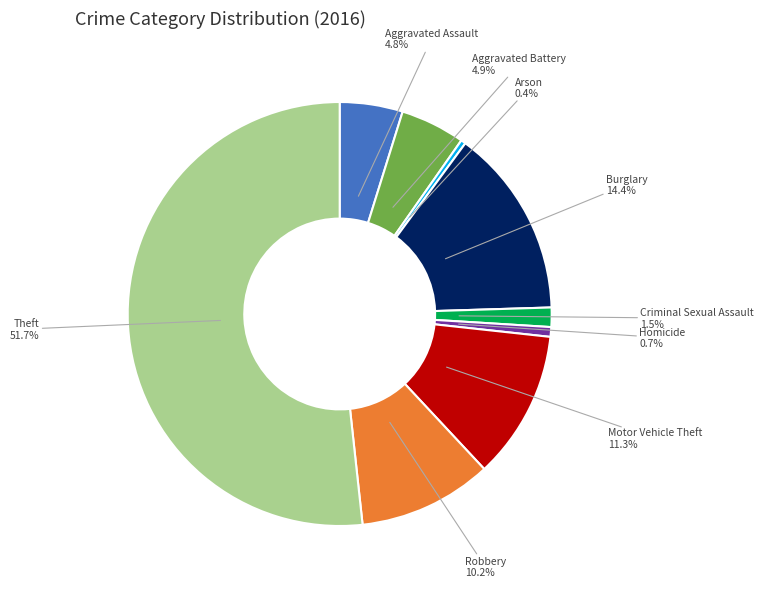

Is it true that Burglary is 3% of the pie?

False